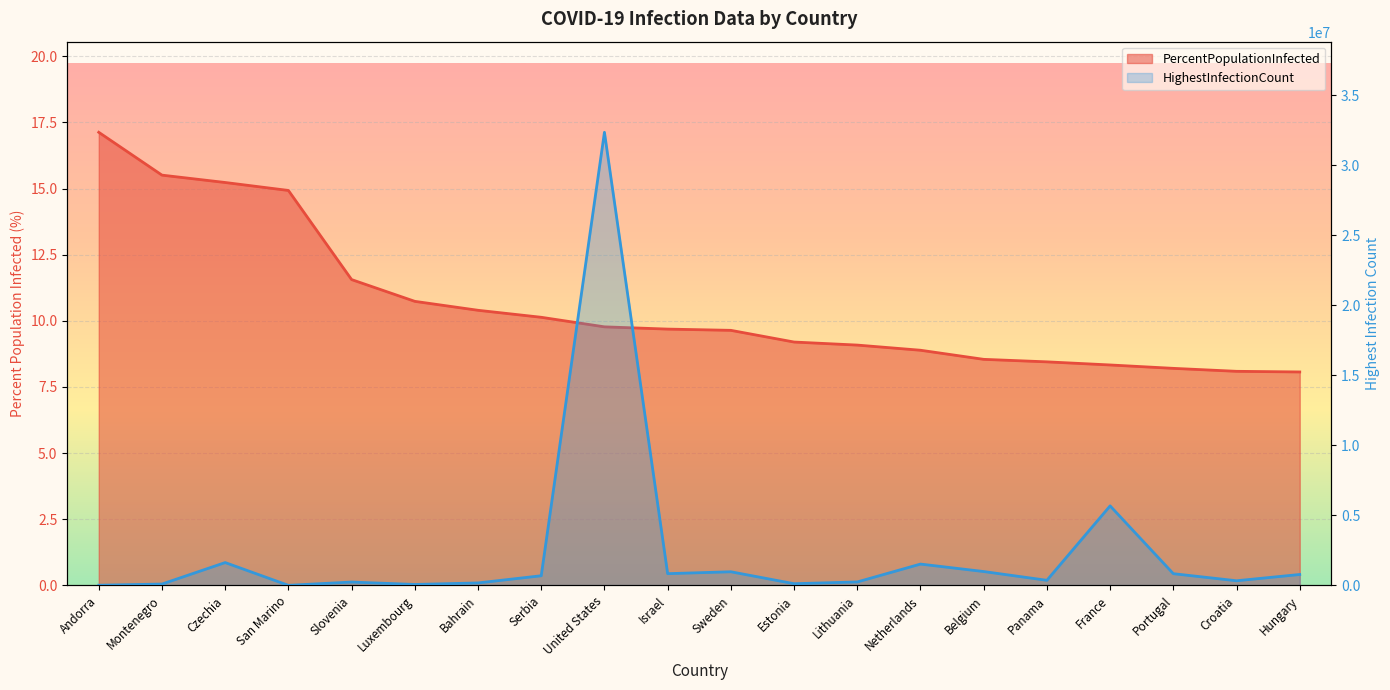

What is the greatest value displayed?

32346971.0